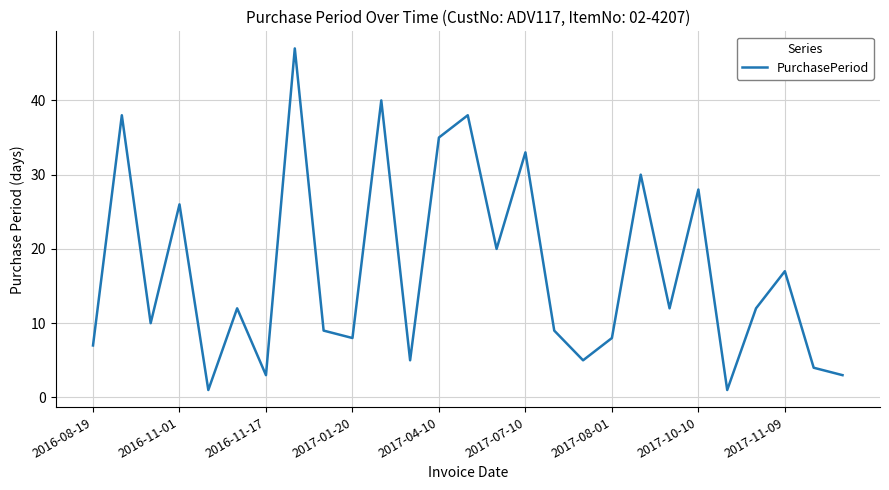

What is the greatest value displayed?

47